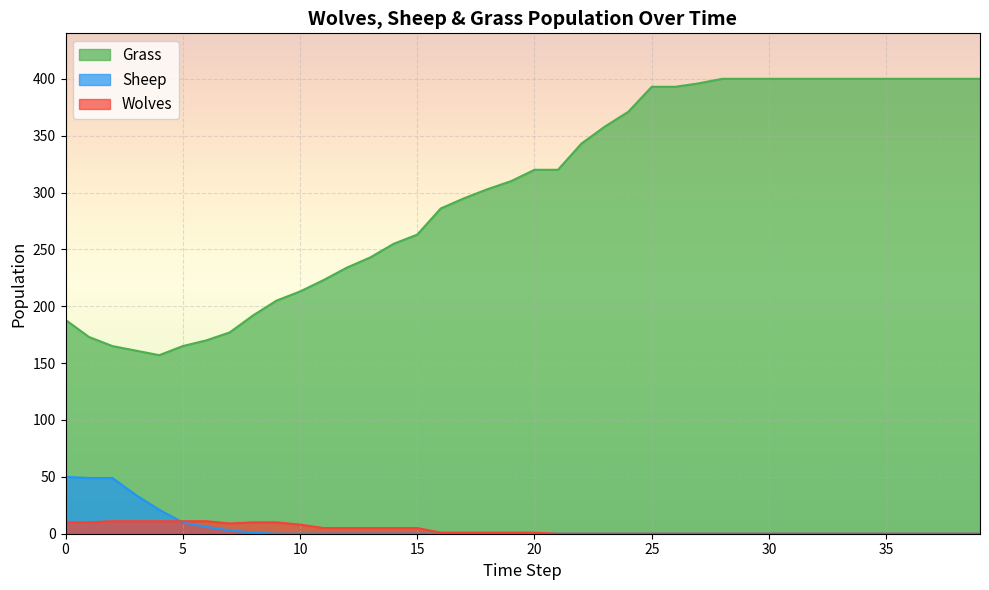

What is the difference between the maximum and minimum values in the Sheep series?

50